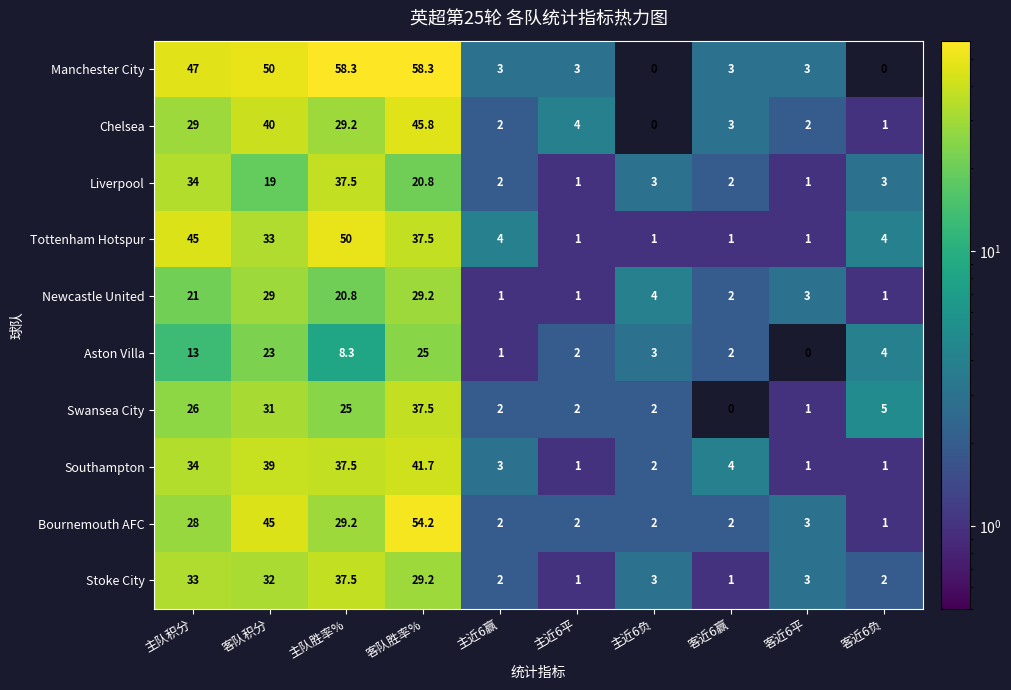

What is the sum of all Bournemouth AFC values?

168.4